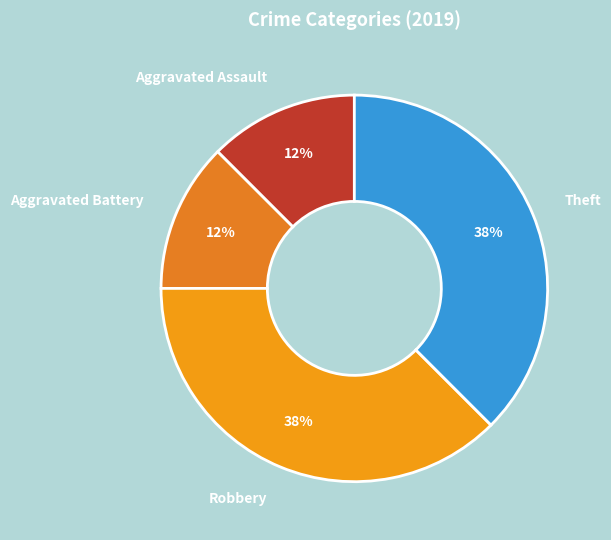

The Aggravated Battery slice represents 12% of the pie. True or false?

True